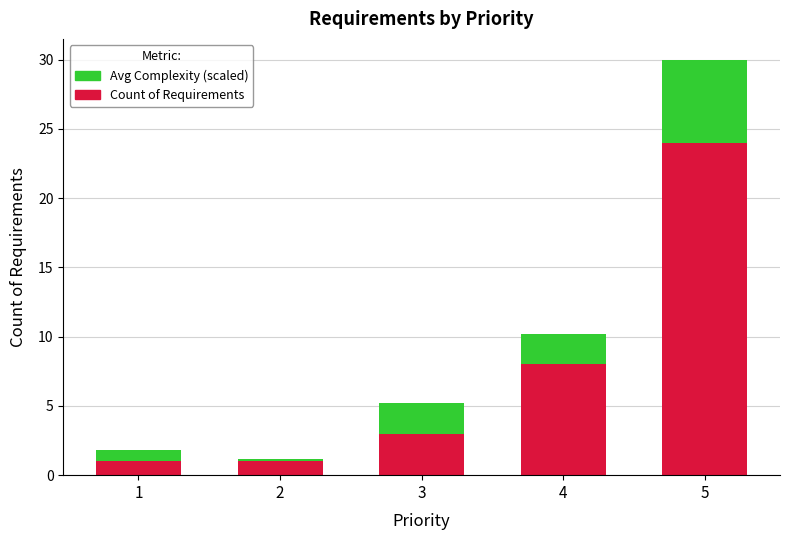

What is the highest value of the Count of Requirements series?

24.0